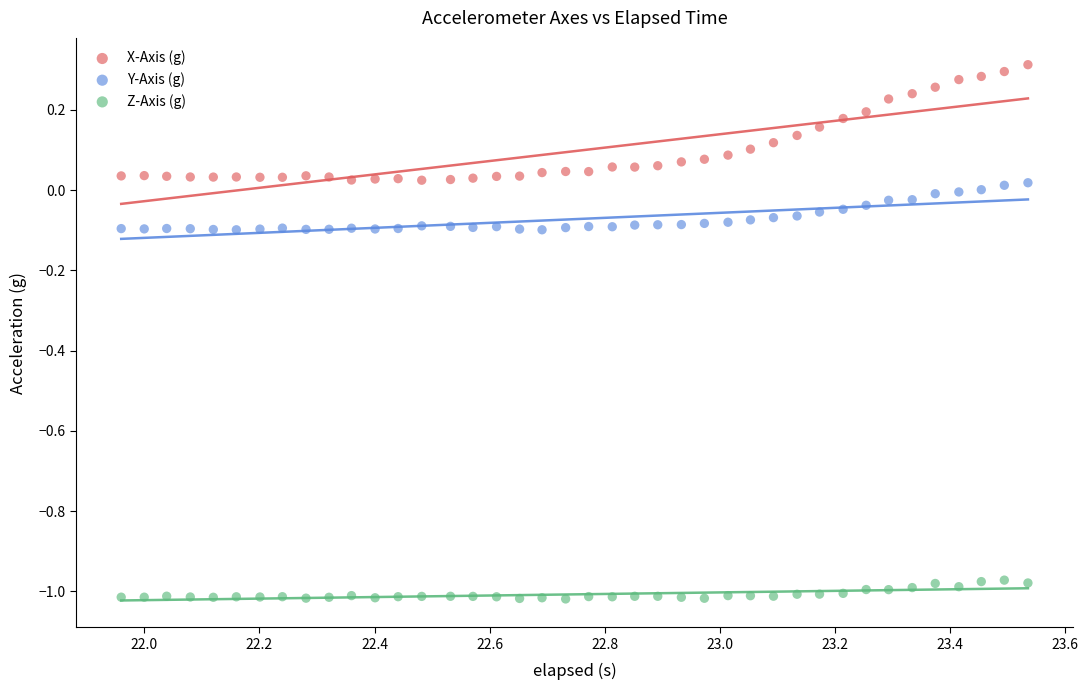

What is the X range (max minus min) for the scatter plot?

1.6